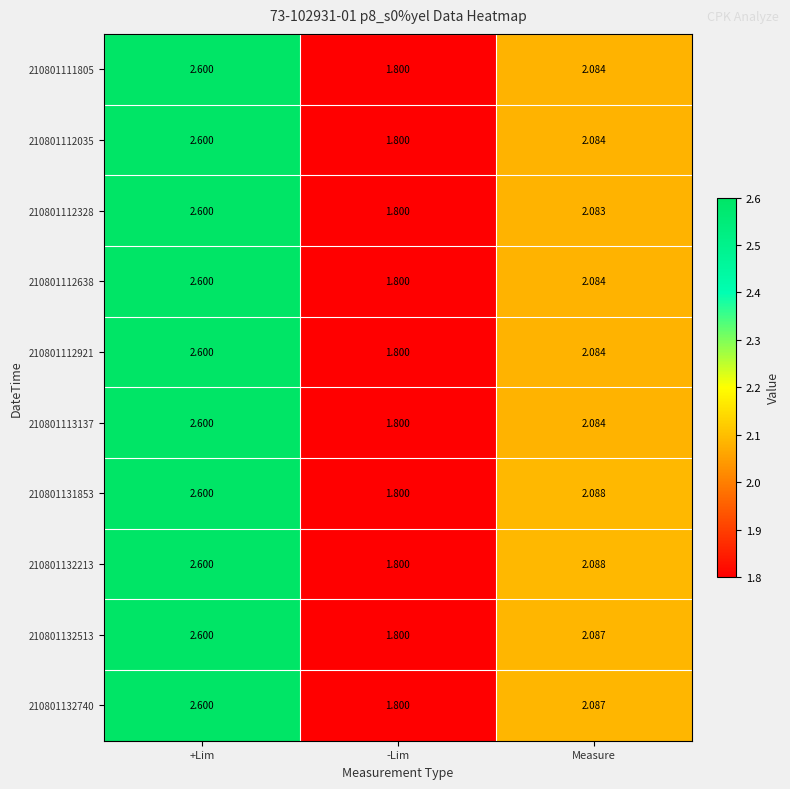

How many data points does each series have?

3